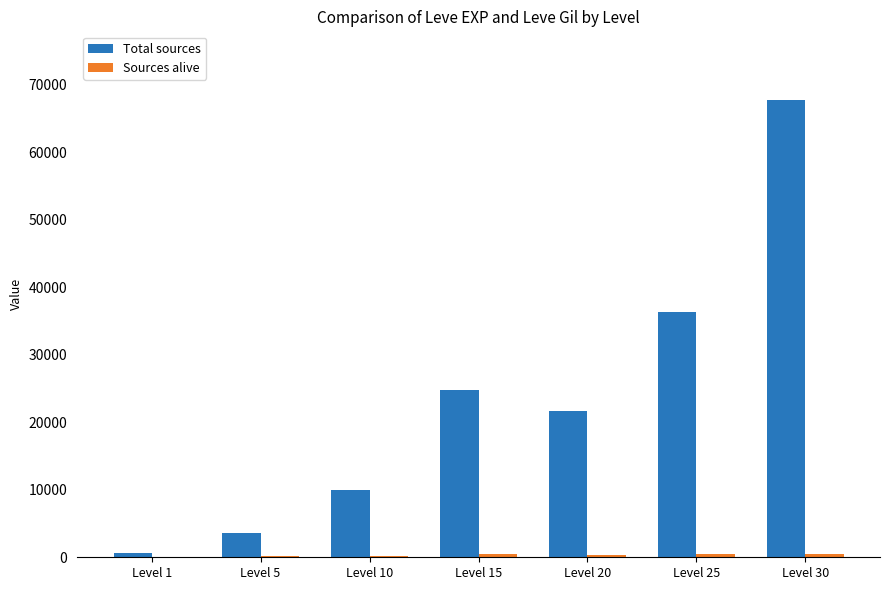

How many distinct data groups are displayed?

2